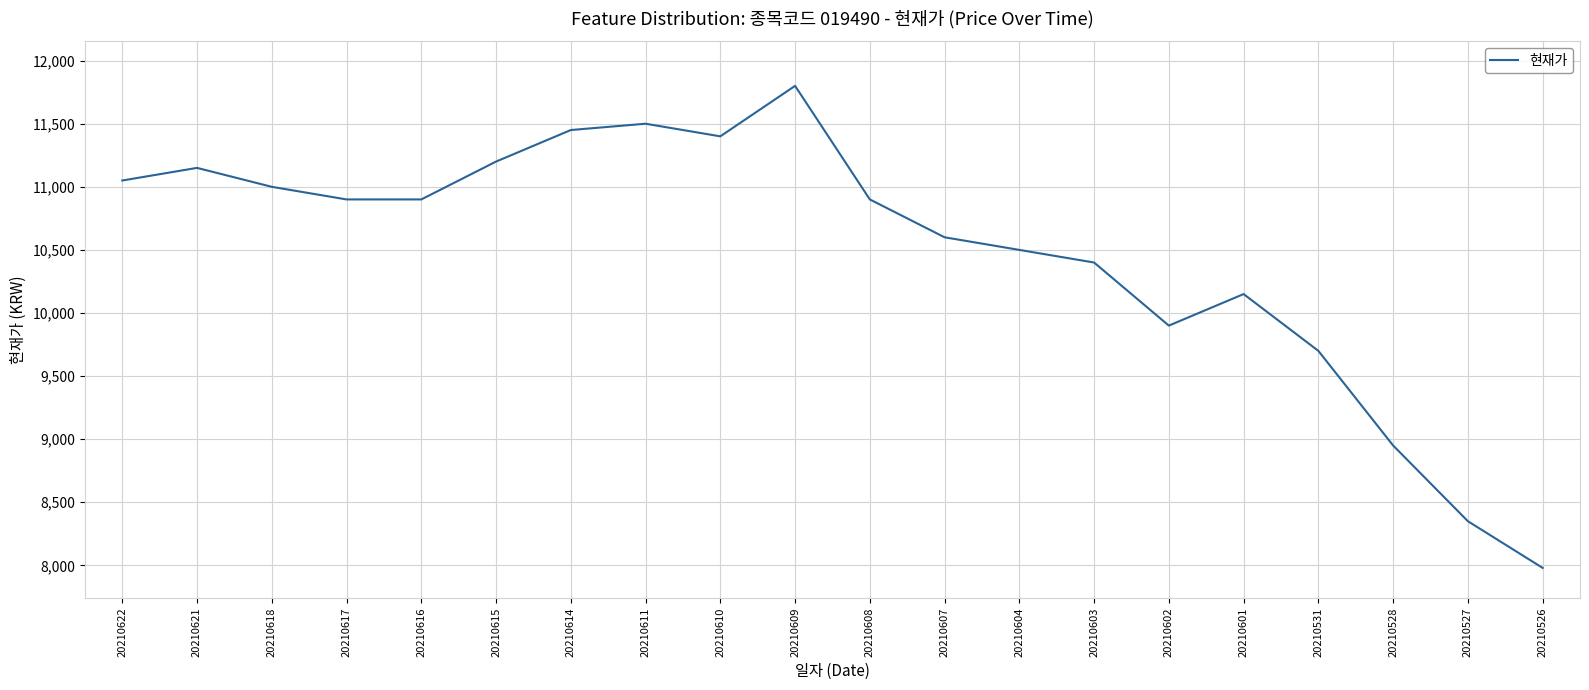

Where does the data first go above 10900?

20210622